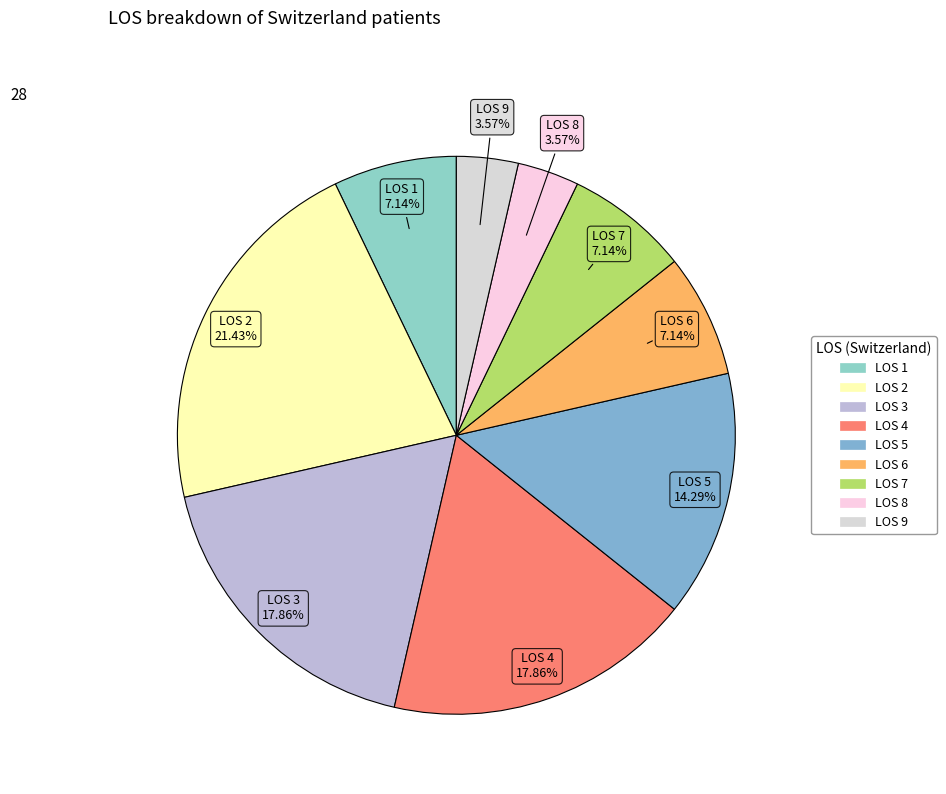

To the nearest percent, what is the average slice percentage?

11%